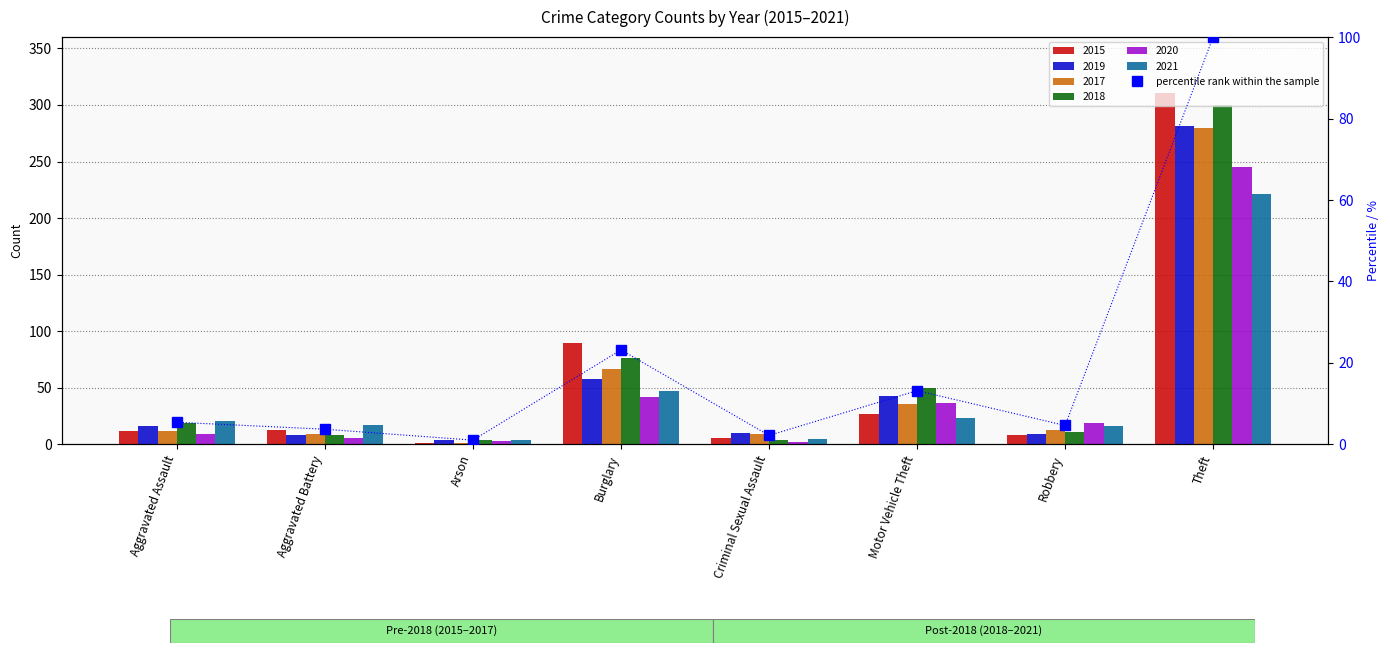

At which category does the chart reach its peak across all series?

Theft